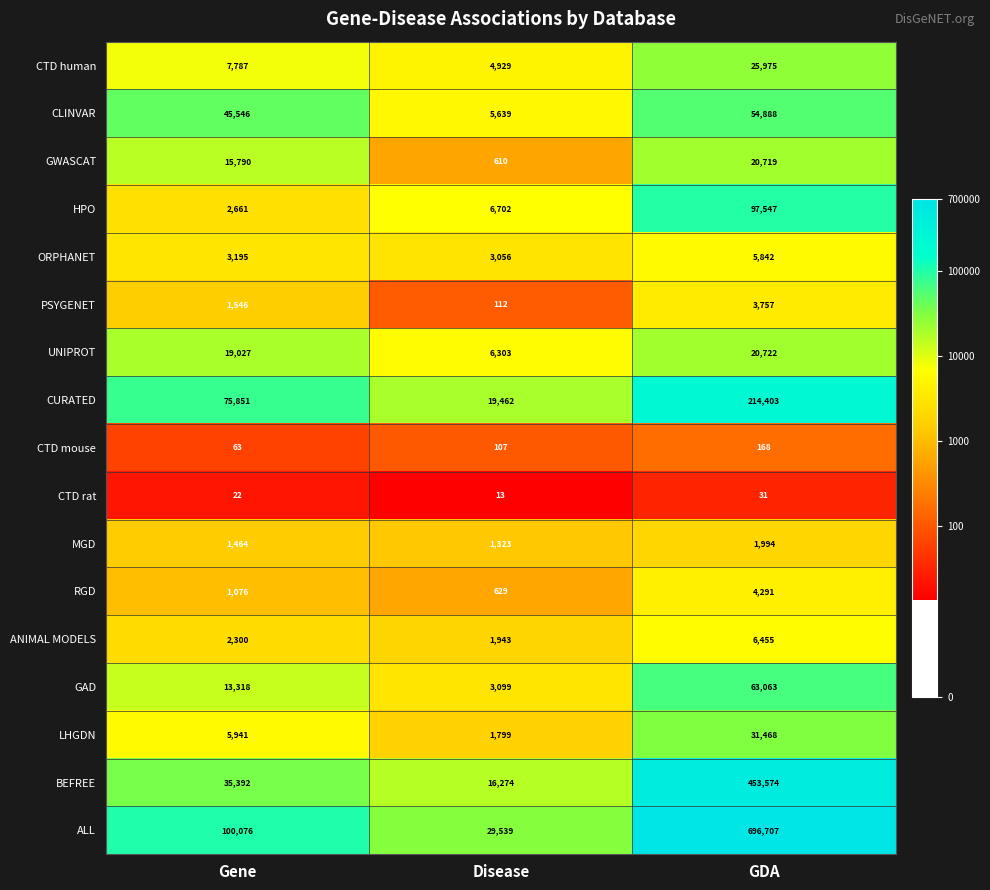

Is it true that RGD equals 746 at Gene?

False